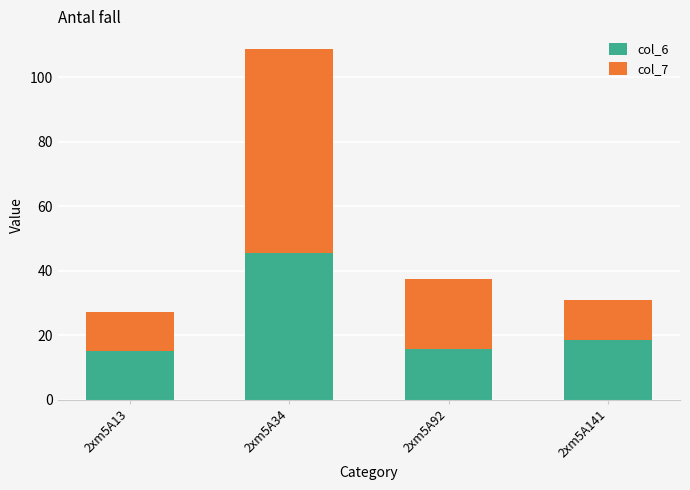

What is the lowest value of the col_6 series?

15.0